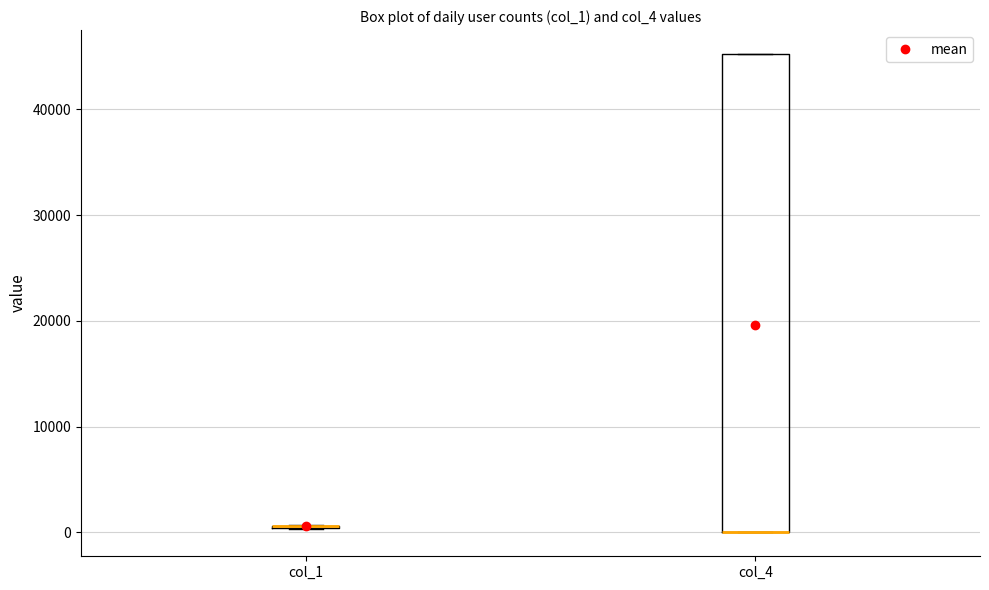

Reading left to right, transcribe this box plot: for each box, give where its median line is, the range the box spans, and where its two whiskers end, as read against the y-axis. The values are not printed on the chart, so give them approximately, as read against the axis.

col_1: box collapsed to a line at 1000, whiskers 0 to 1000
col_4: median 0 (drawn on the box's lower edge), box 0 to 45000, whiskers 0 to 45000